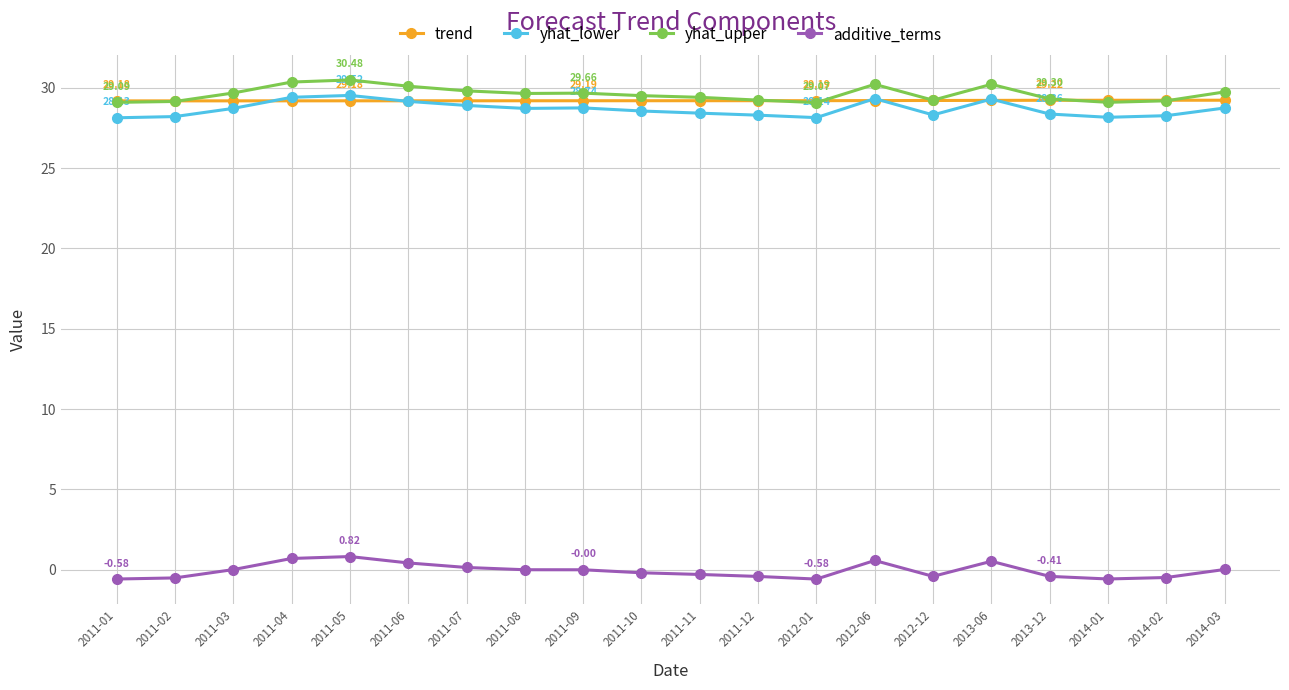

In additive_terms, how many points are lower than both neighbors (excluding endpoints)?

3